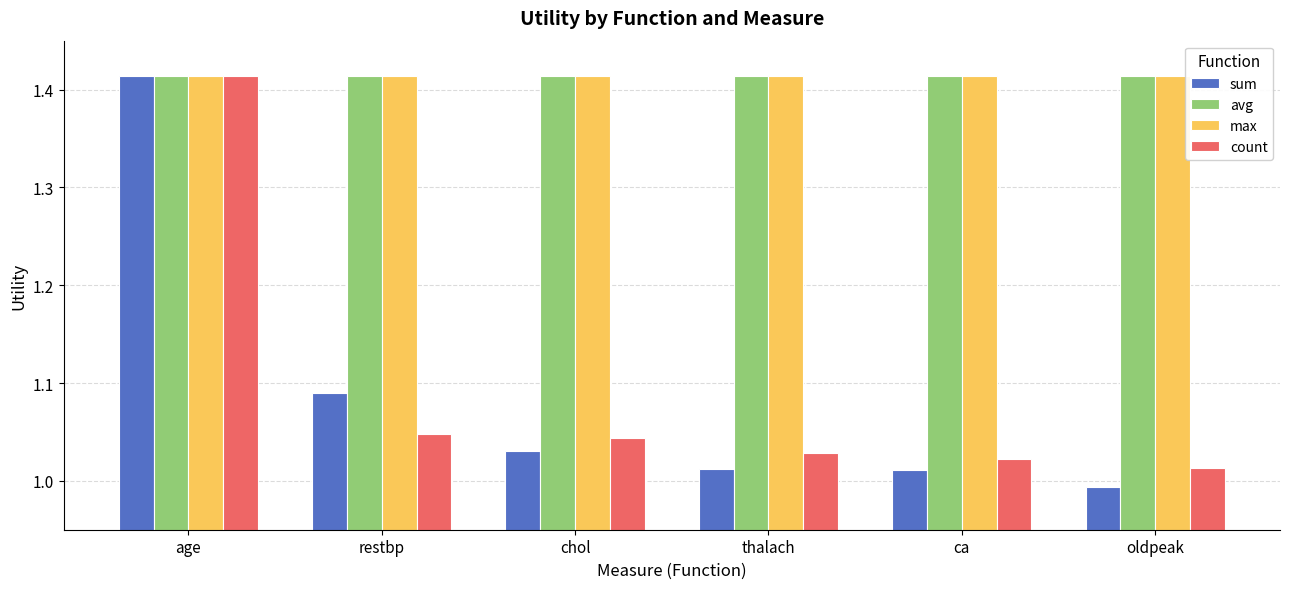

At how many categories does at least one series exceed 1?

6